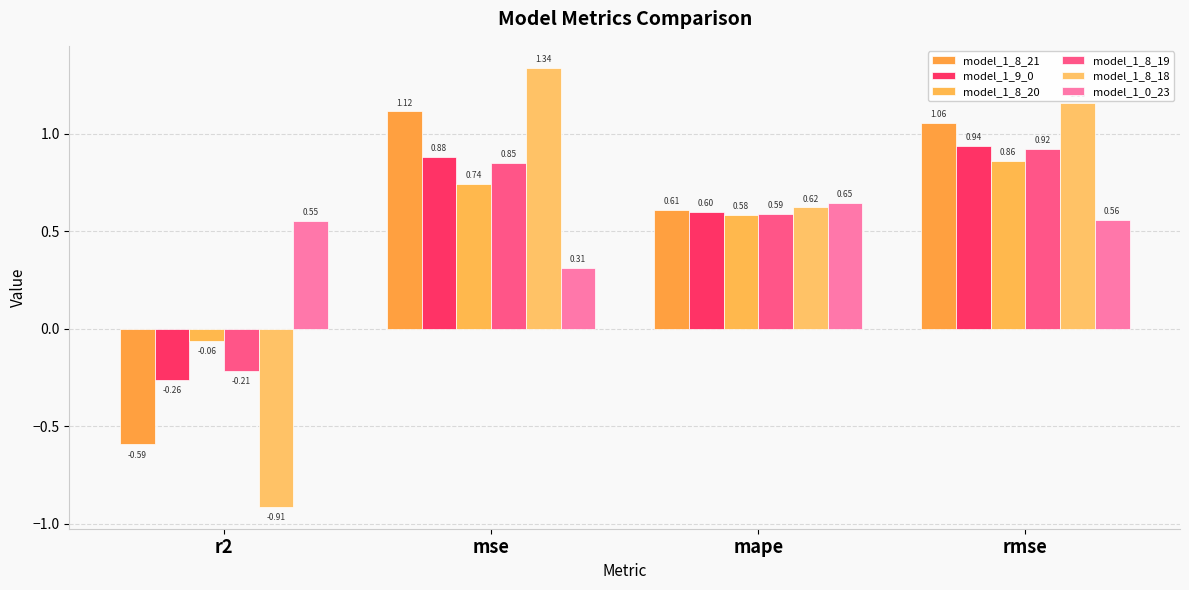

Is it true that model_1_9_0 equals 0.1 at mape?

False